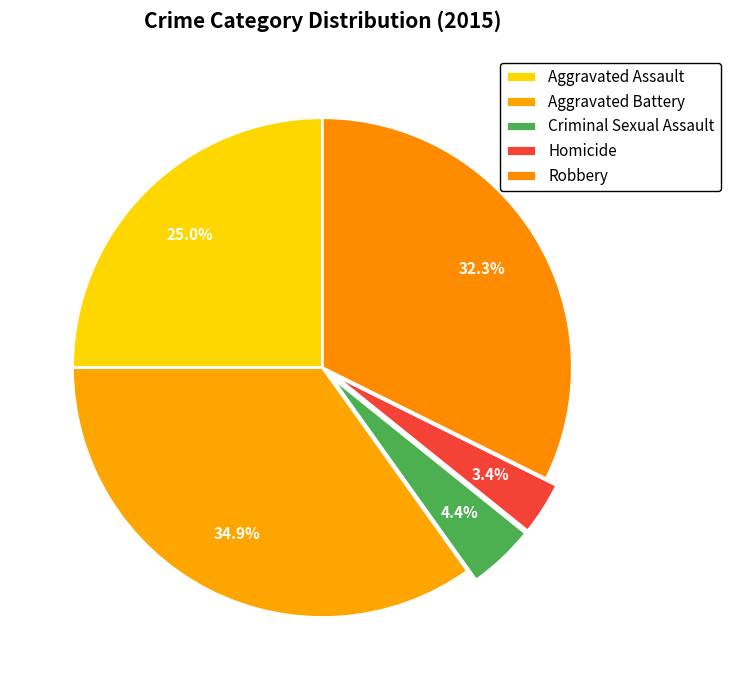

To the nearest percent, what is the combined percentage of Aggravated Battery and Robbery?

67%